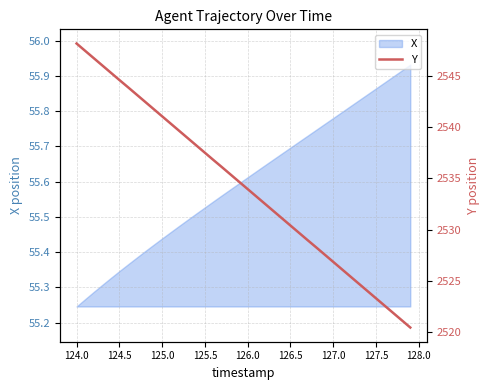

What is the difference between the maximum and minimum values?

27.7